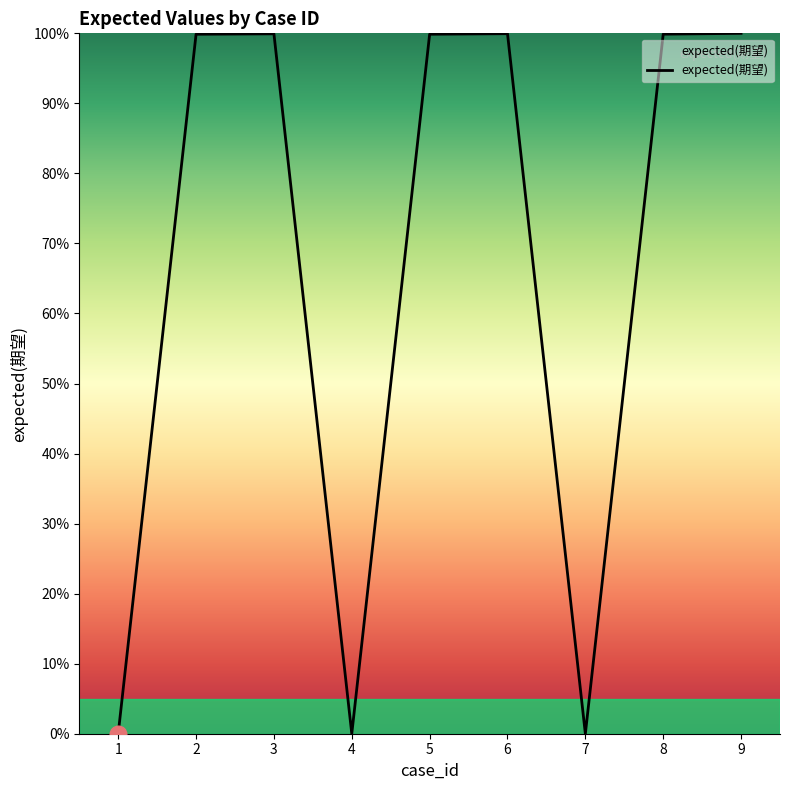

What is the sum of the values at 7 and 9?

100.0